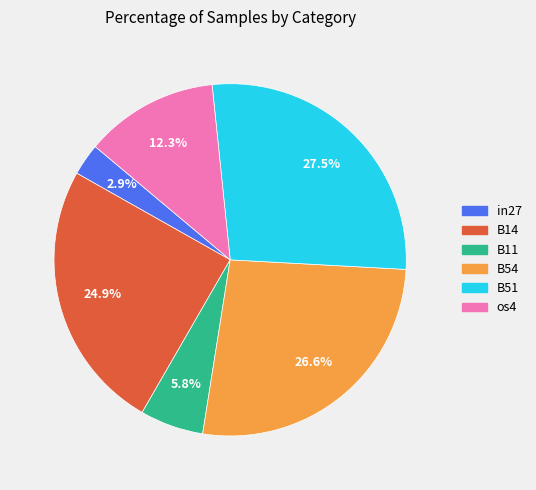

Is there any slice that represents more than half of the pie?

No